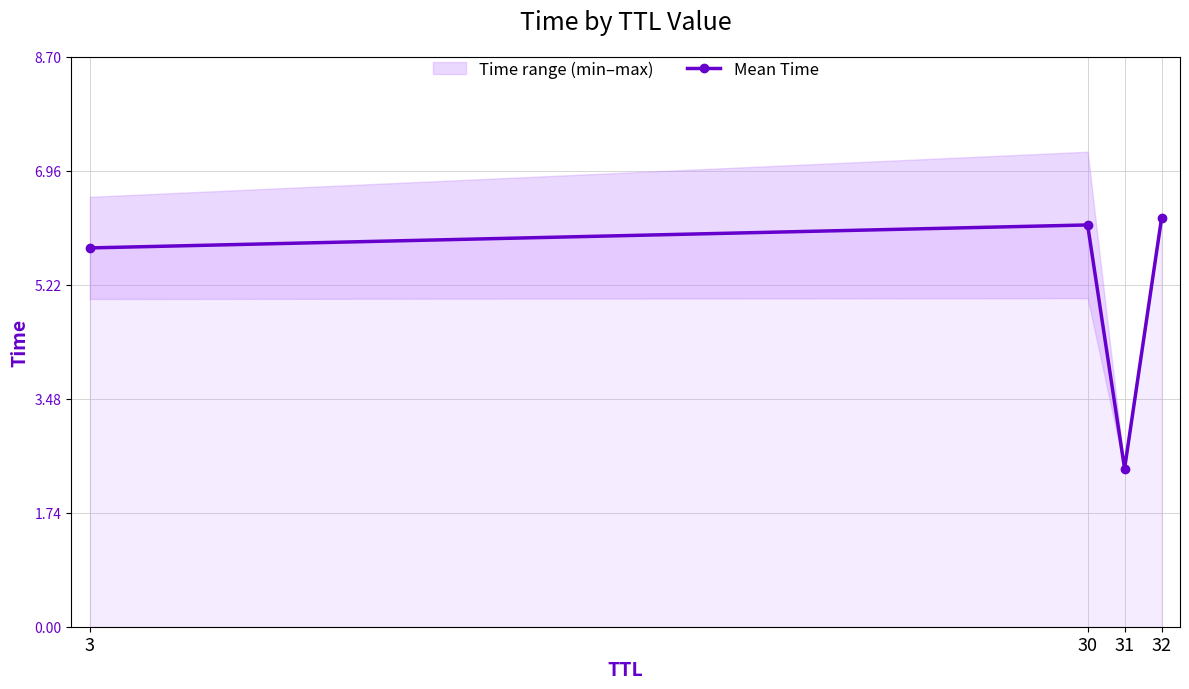

Is it true that the value at 30 is 6.1?

True